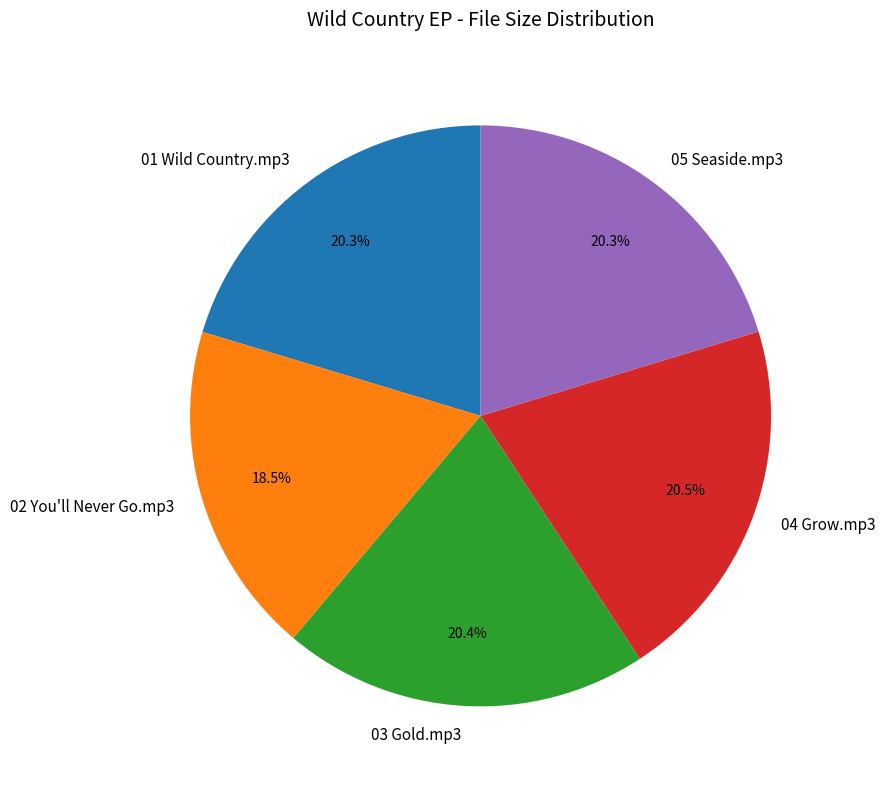

Does any single category account for the majority?

No